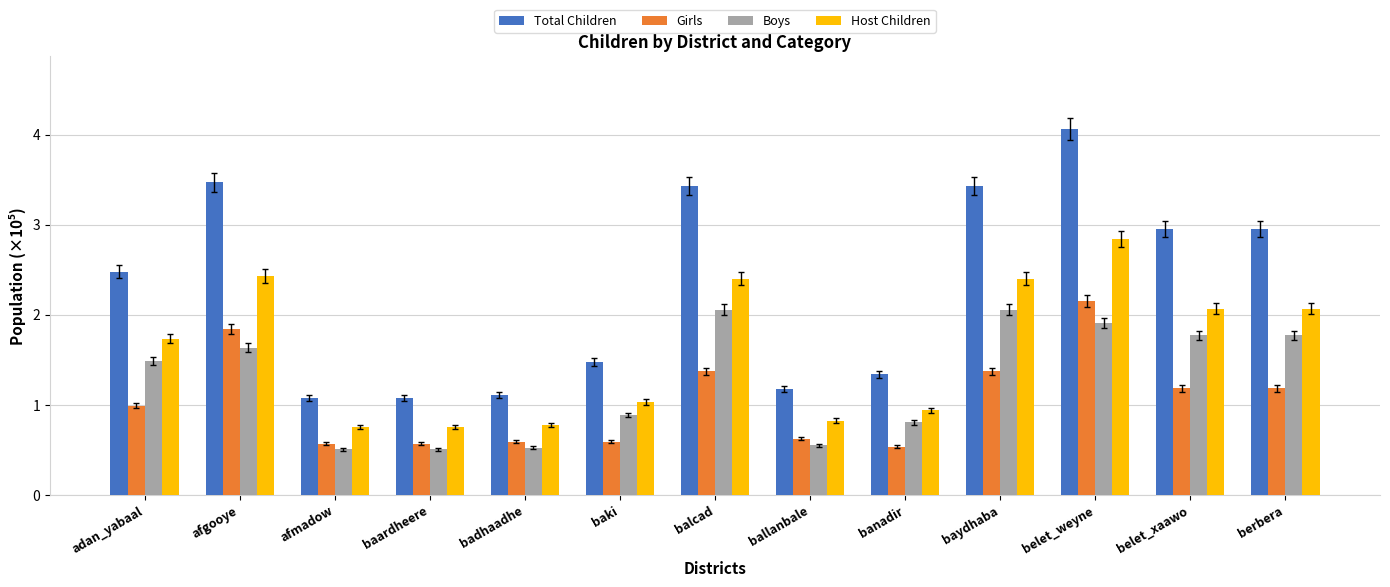

What is the minimum value for Boys?

0.5